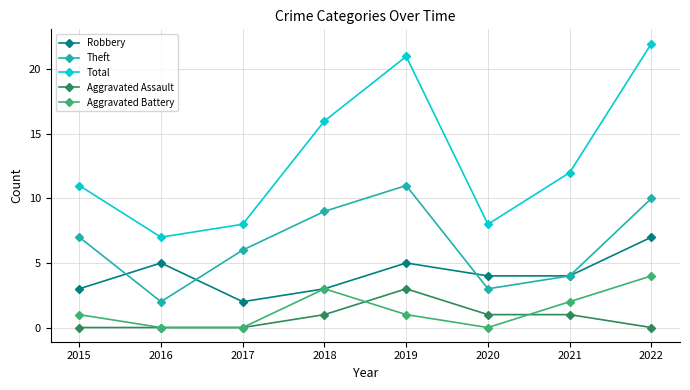

True or false: Theft and Aggravated Assault intersect in this chart.

False